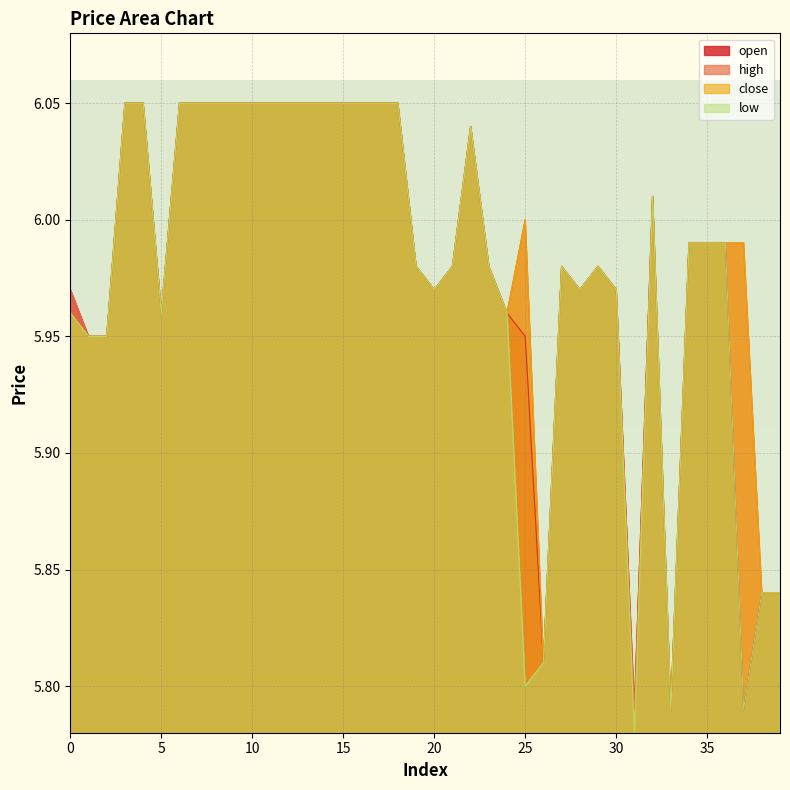

What is the minimum value for open?

5.8